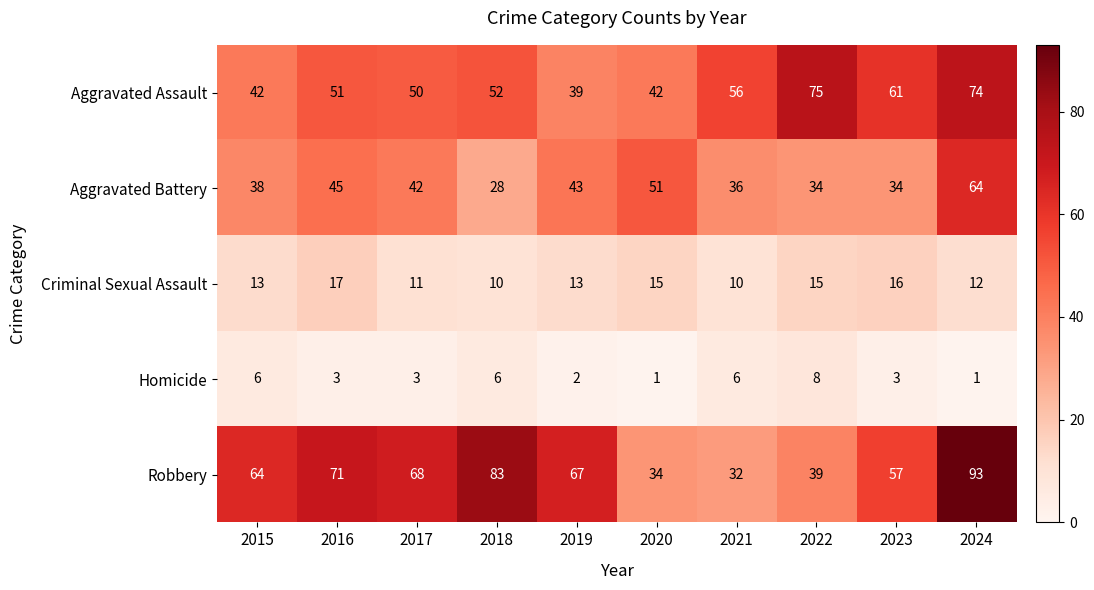

What is the sum of the Robbery values at 2015 and 2022?

103